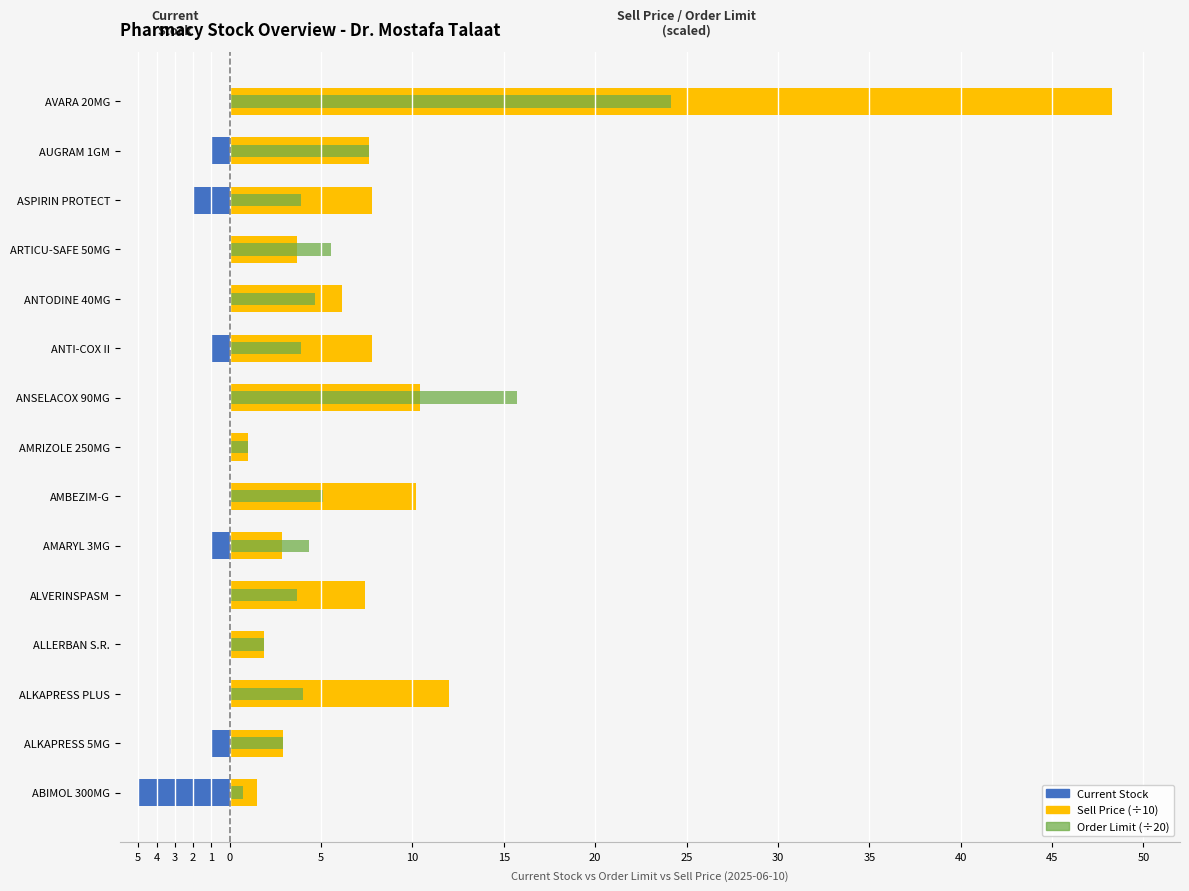

List the series in order of their overall mean, highest first.

Sell Price (÷10), Order Limit (÷20), Current Stock